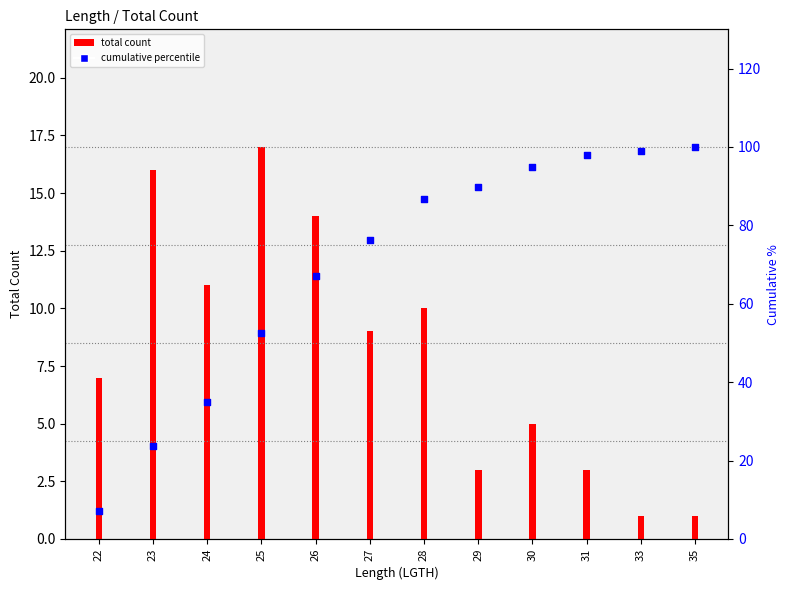

Which series has the largest total across all categories?

cumulative percentile